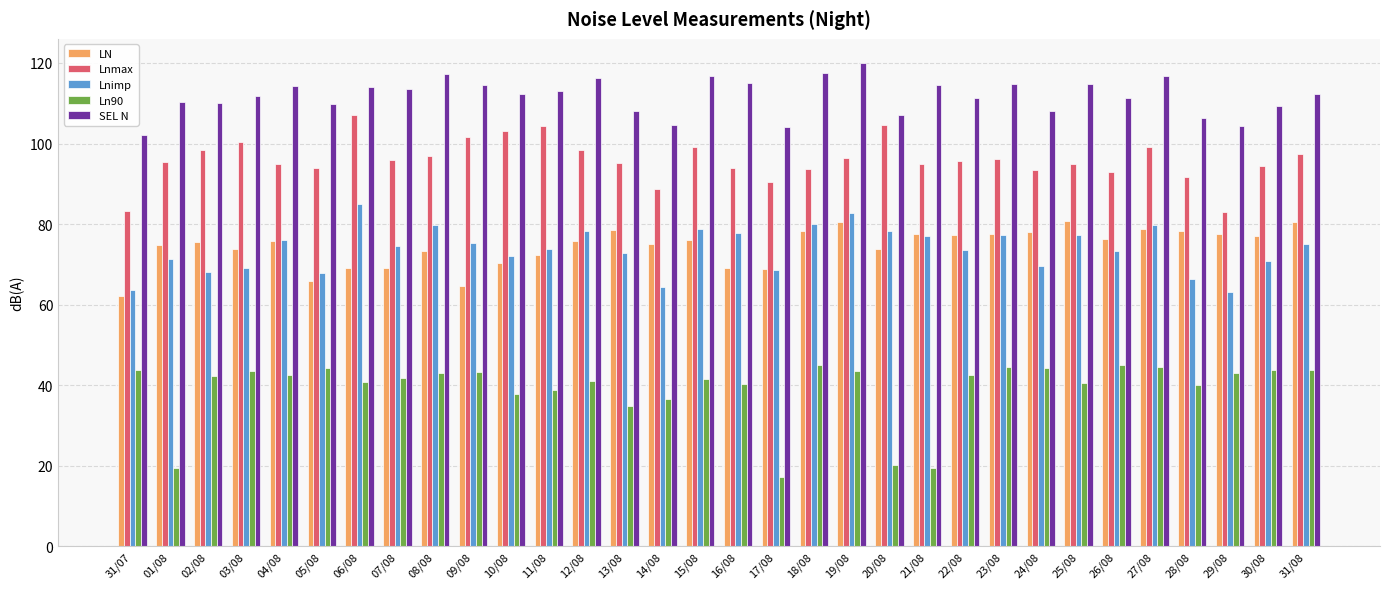

What is the difference between the second highest and second lowest values in the Ln90 series?

25.6